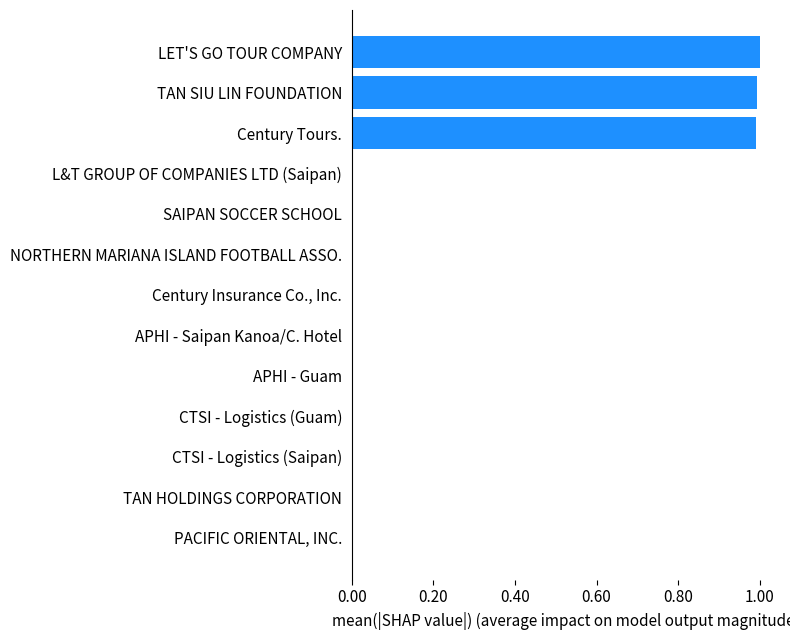

What is the maximum value shown in the chart?

1.0